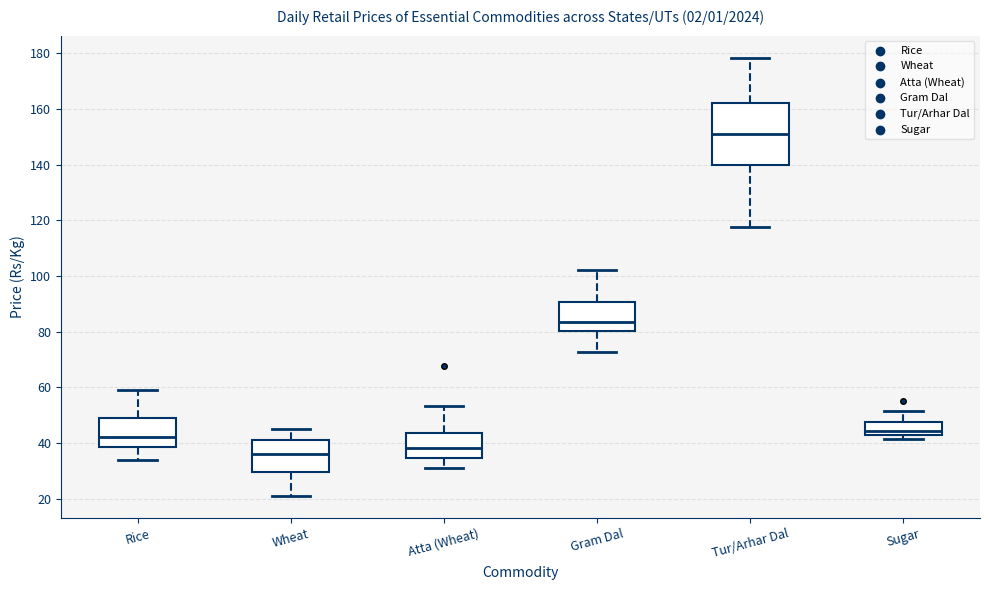

Reading left to right, read every box against the y-axis: the position of its median line, the range the box covers, and the ends of its whiskers. The values are not printed on the chart, so give them approximately, as read against the axis.

Rice: median 42, box 38 to 50, whiskers 34 to 58
Wheat: median 36, box 30 to 42, whiskers 22 to 46
Atta (Wheat): median 38, box 34 to 44, whiskers 32 to 54
Gram Dal: median 84, box 80 to 90, whiskers 72 to 102
Tur/Arhar Dal: median 152, box 140 to 162, whiskers 118 to 178
Sugar: median 44 (just above the box's lower edge), box 44 to 48, whiskers 42 to 52